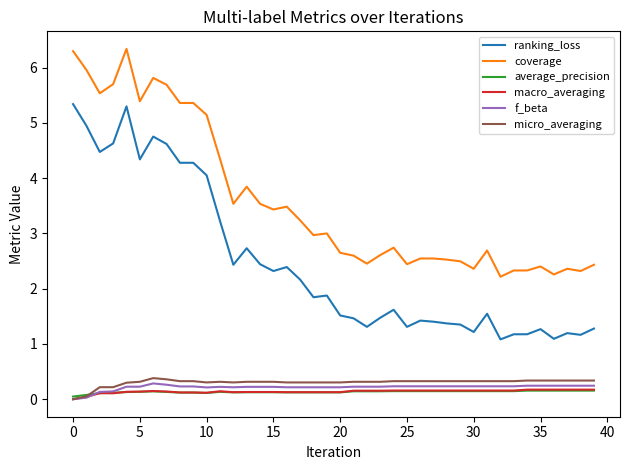

True or false: coverage and macro_averaging cross at least once.

False